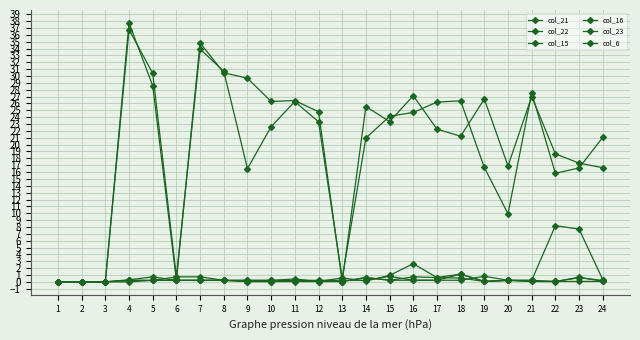

How many categories are shown in the chart?

24